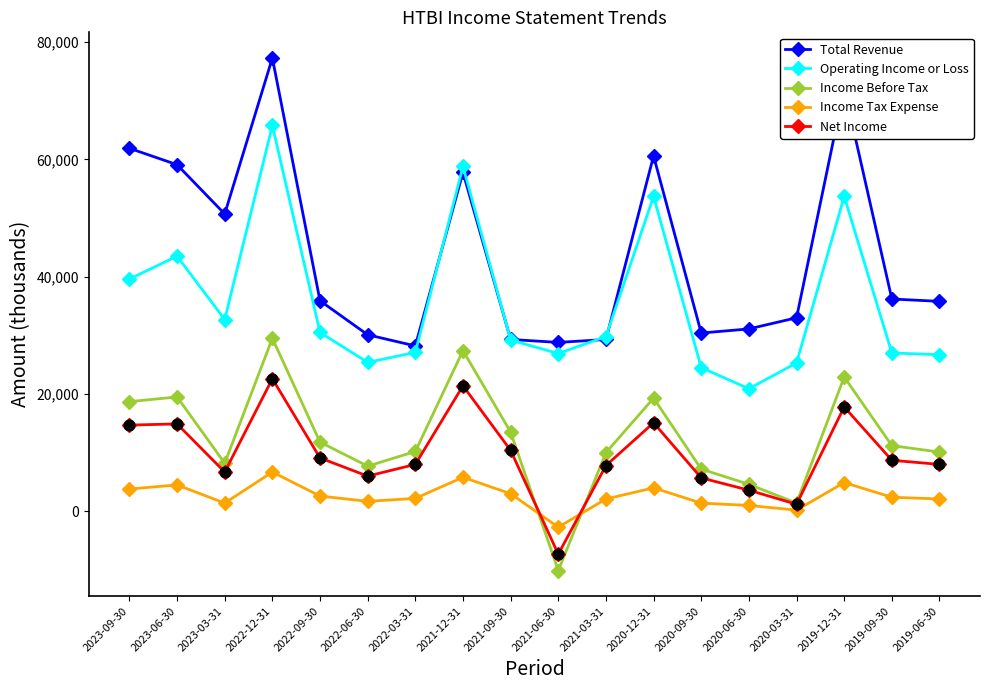

At how many categories does at least one series exceed 41102?

7